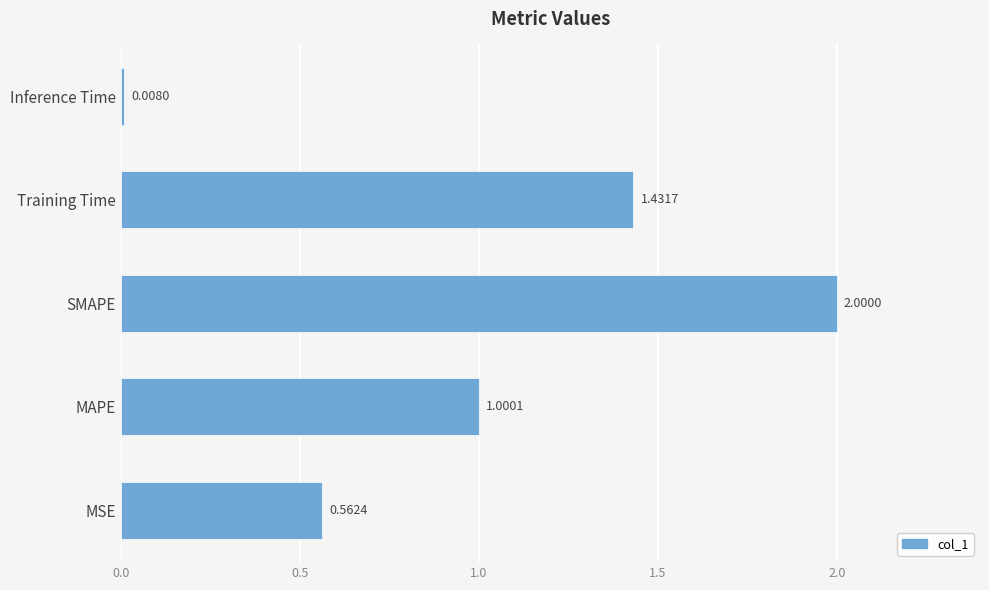

Count the number of categories in the chart.

5